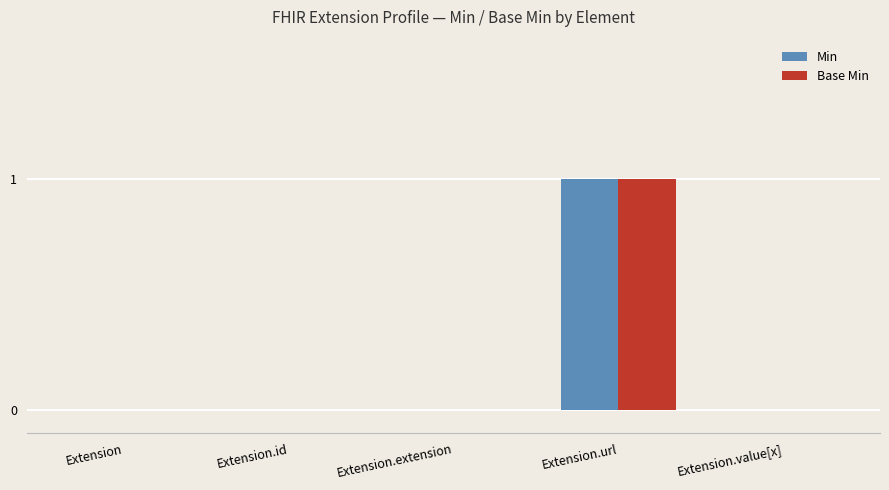

Reading right to left, what are all the values shown in this chart?

Min: 0	1	0	0	0
Base Min: 0	1	0	0	0